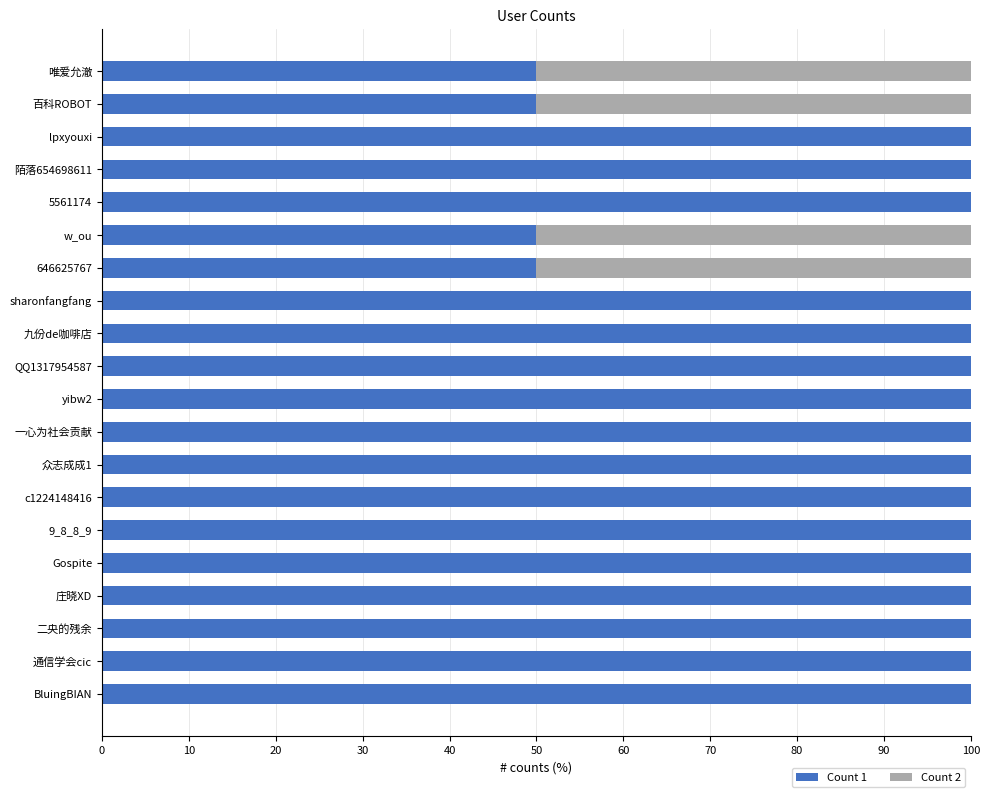

Is it true that Count 1 equals 100 at 9_8_8_9?

True